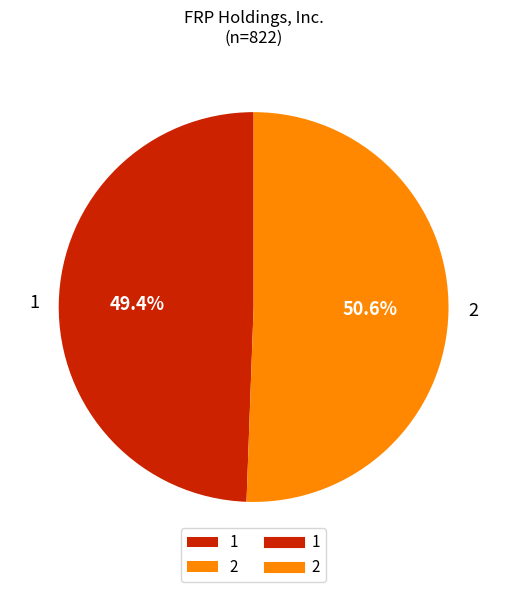

Does 2 account for over 50% of the chart?

Yes